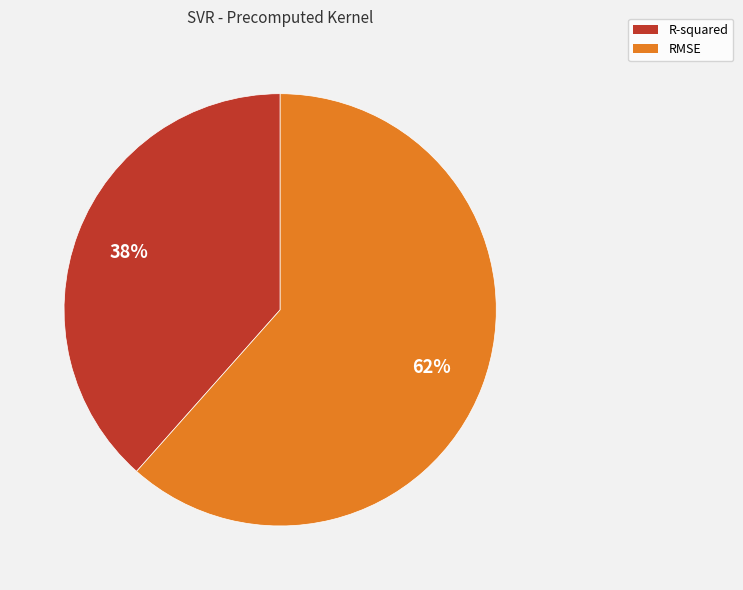

What is the ratio of the value at R-squared to the value at RMSE?

0.6